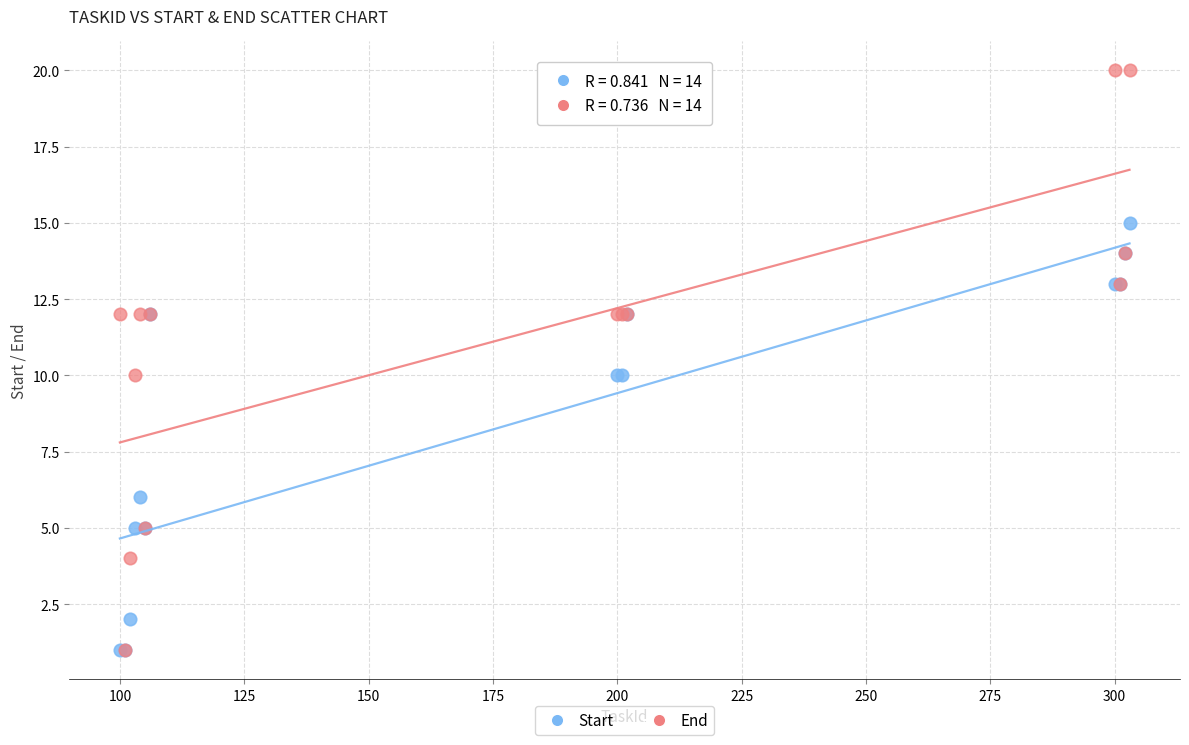

Which series has the widest spread of Y values?

End